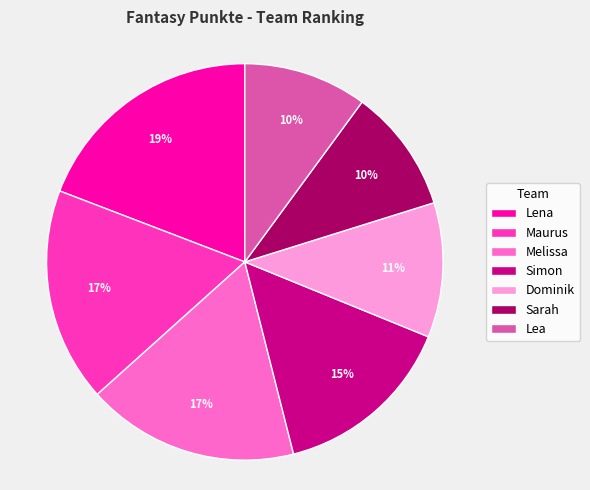

Do Simon and Sarah together represent more than half of the pie?

No